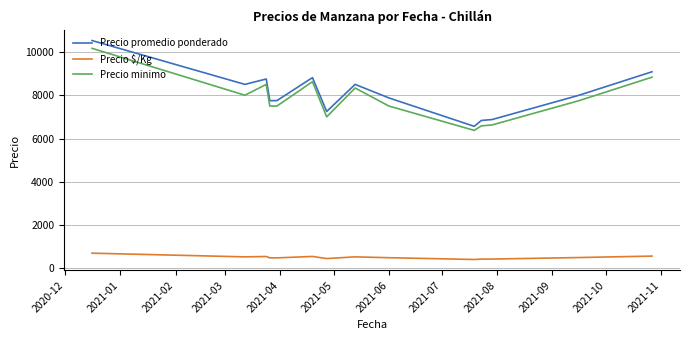

What is the lowest value of the Precio minimo series?

6375.0